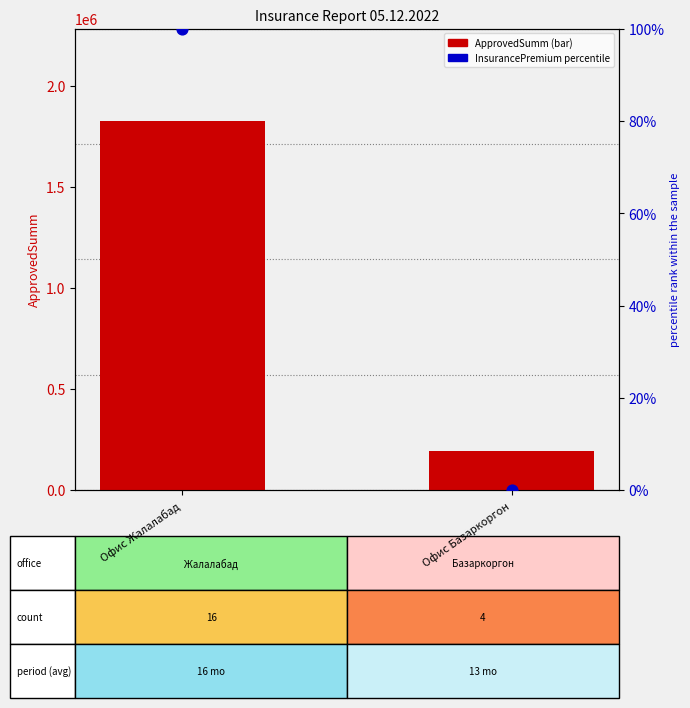

Which series contains the lowest Y value?

InsurancePremium (percentile)